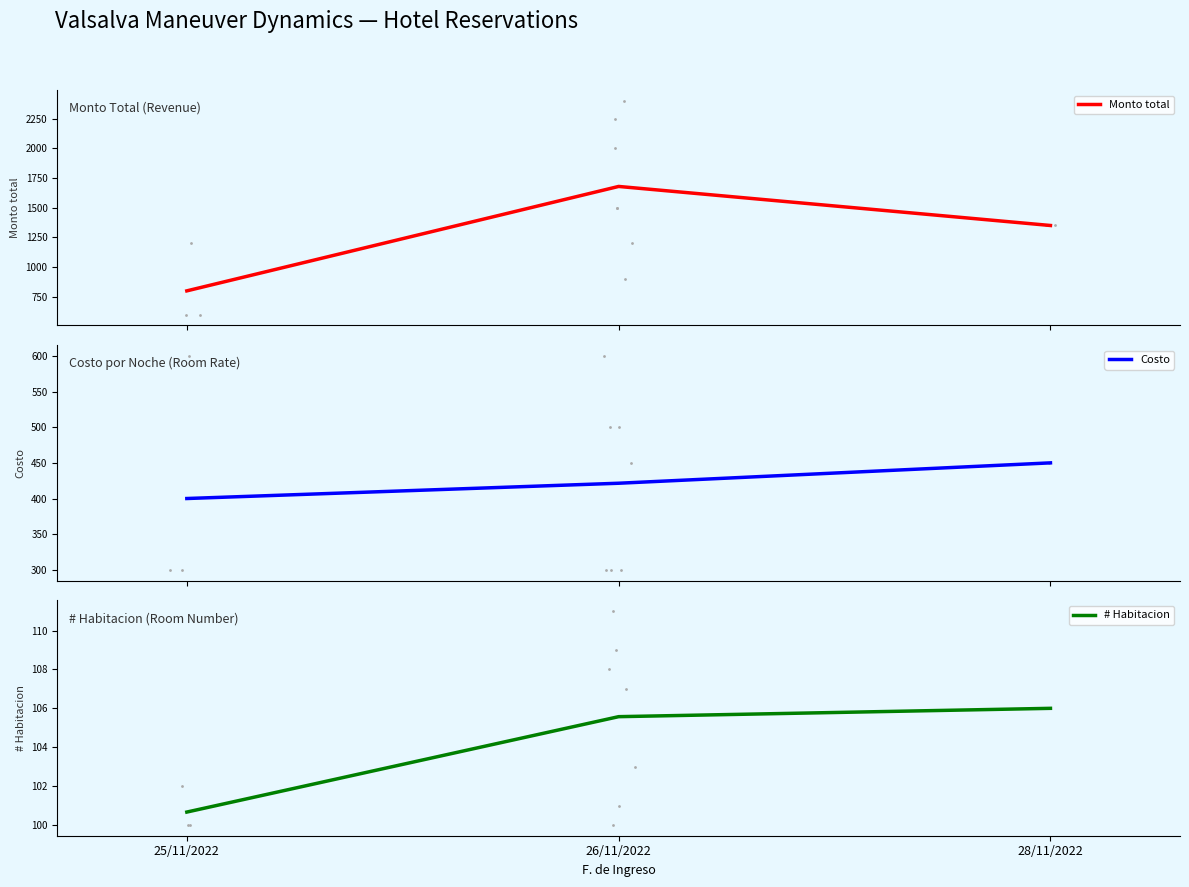

Is the value of # Habitacion at 26/11/2022 greater than the value of Costo at 28/11/2022?

No